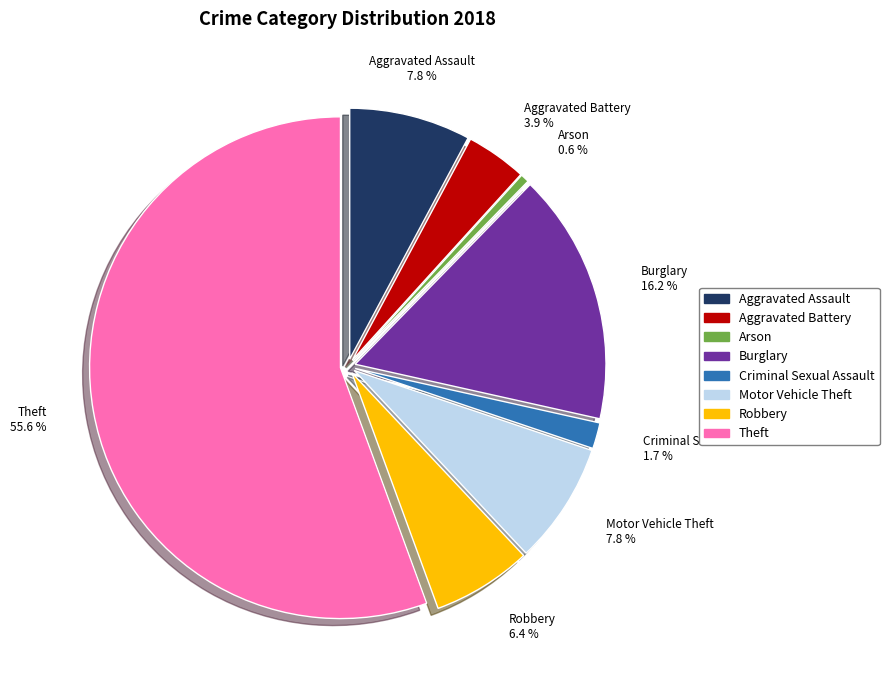

Is there a majority slice in this chart?

Yes